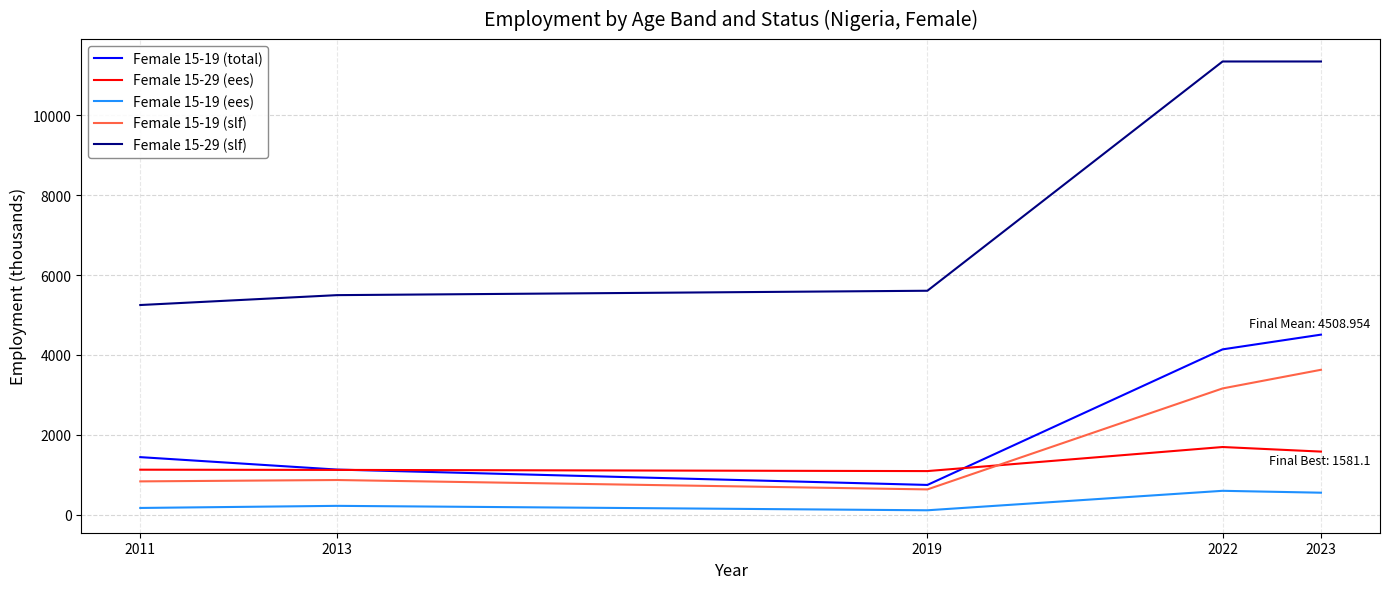

List the series in order of their peak value, lowest first.

Female 15-19 (ees), Female 15-29 (ees), Female 15-19 (slf), Female 15-19 (total), Female 15-29 (slf)